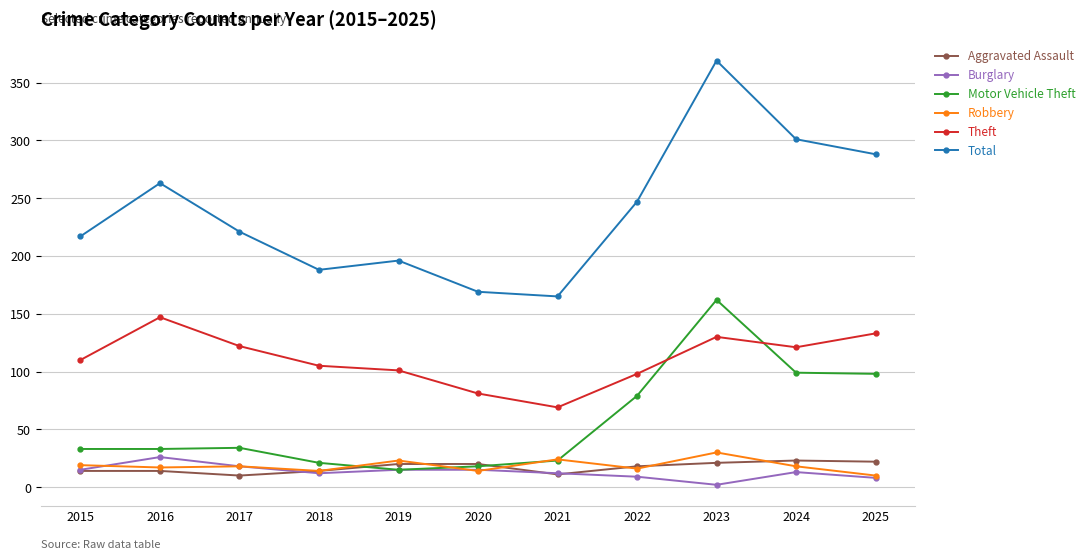

Read the Total value at 2015, to the nearest 10.

220